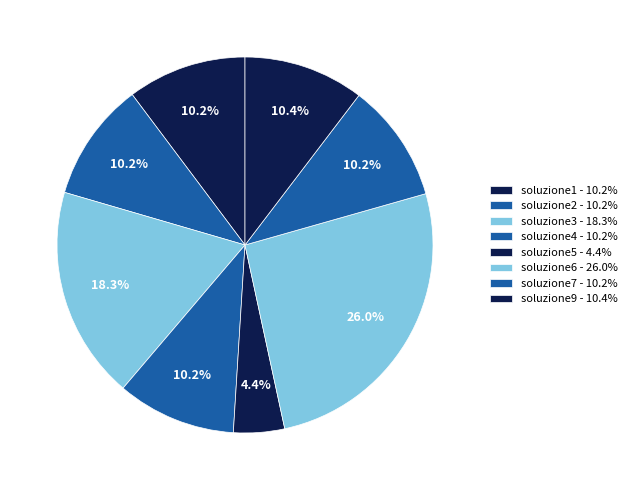

What is the ratio of the value at soluzione6 to the value at soluzione5?

5.9